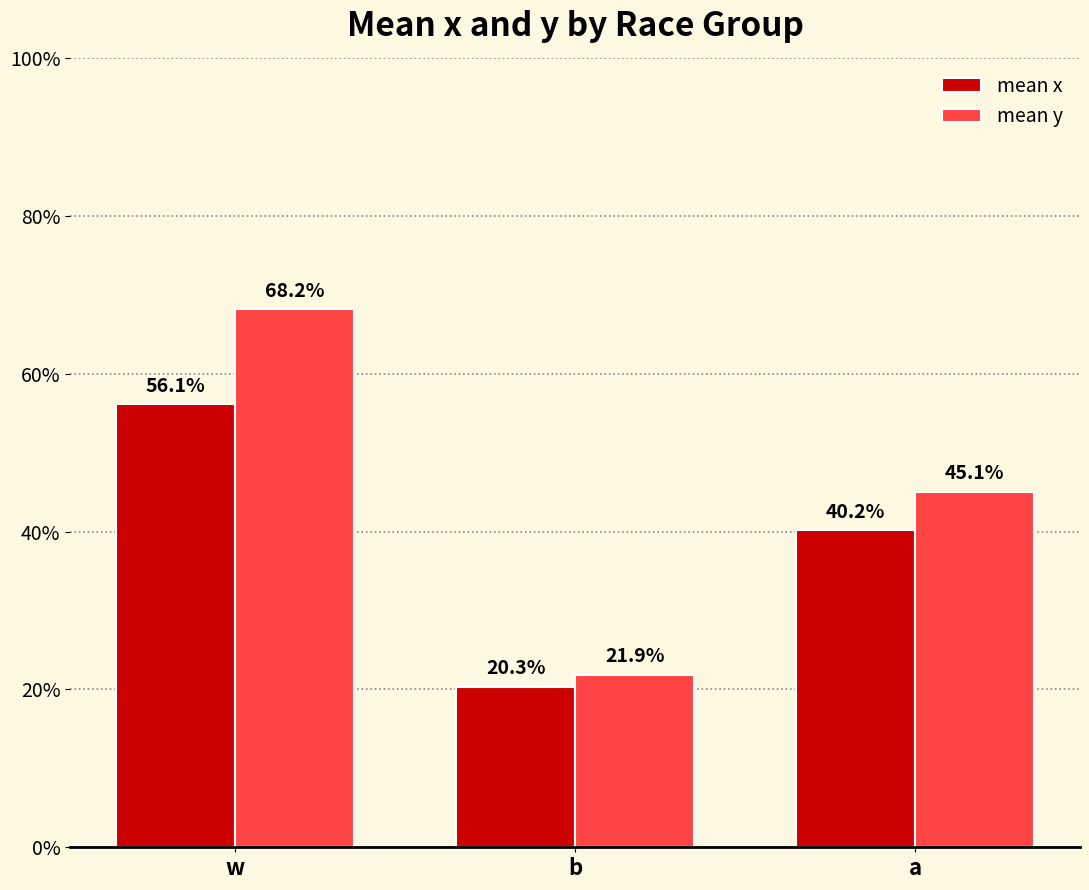

Reading left to right, extract all data points from this chart.

mean x: 0.6	0.2	0.4
mean y: 0.7	0.2	0.5